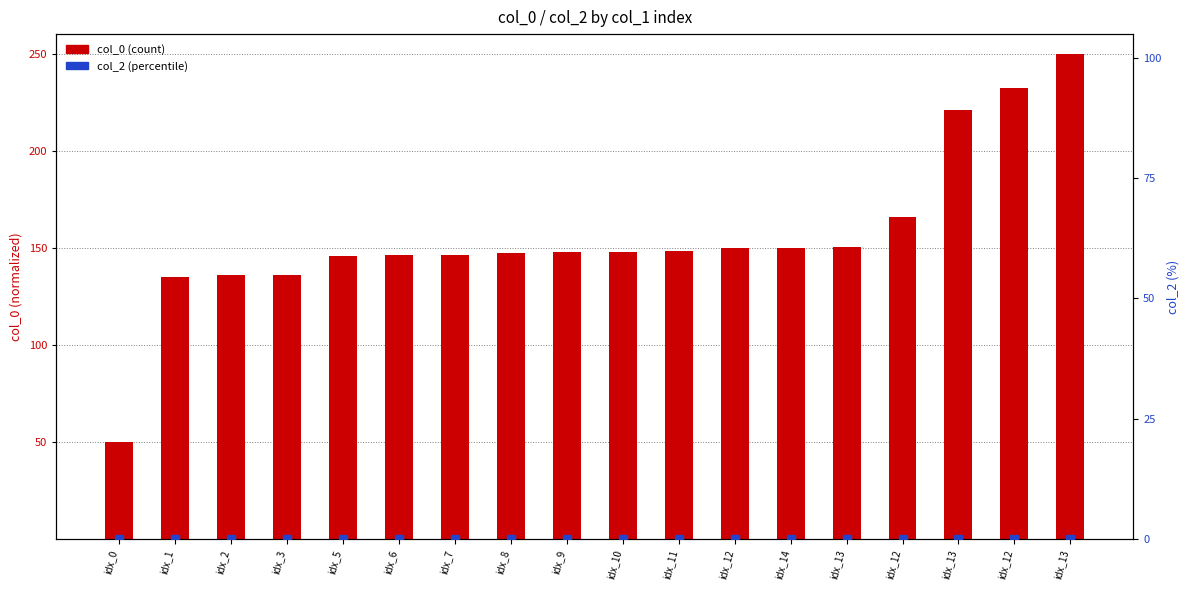

Is the value of col_0 at idx_3 greater than the value of col_2 at idx_12?

Yes